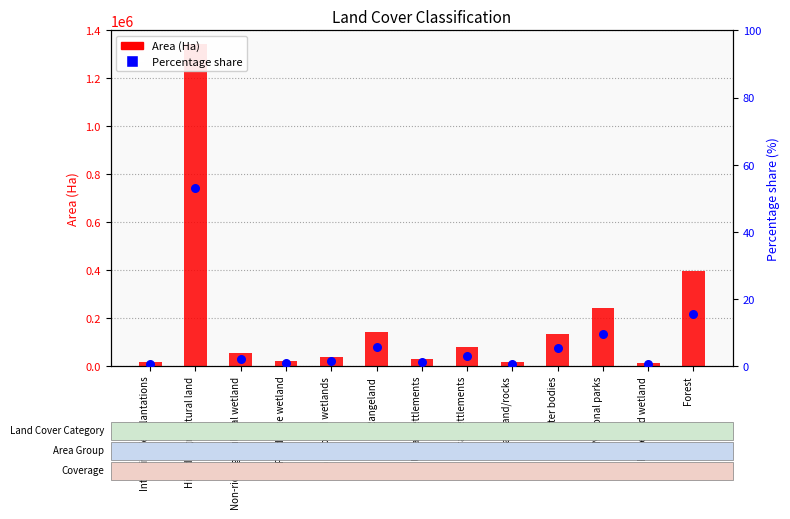

Which series has the largest Y range (max minus min)?

Area (Ha)